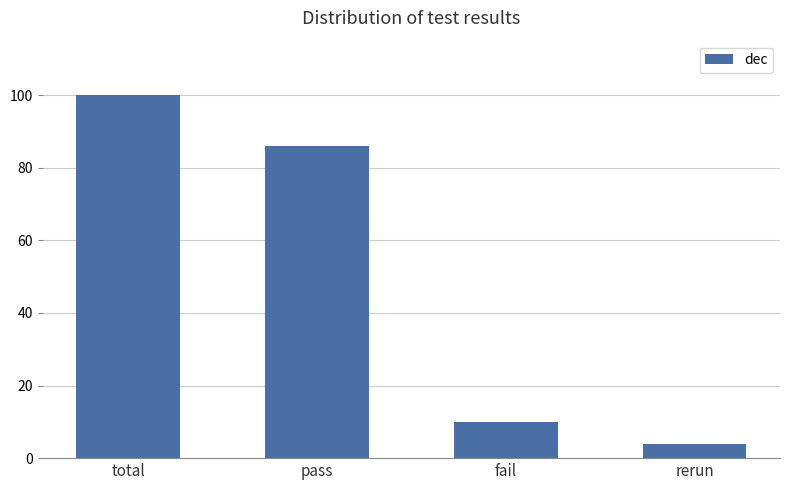

At which category does the chart reach its peak across all series?

total